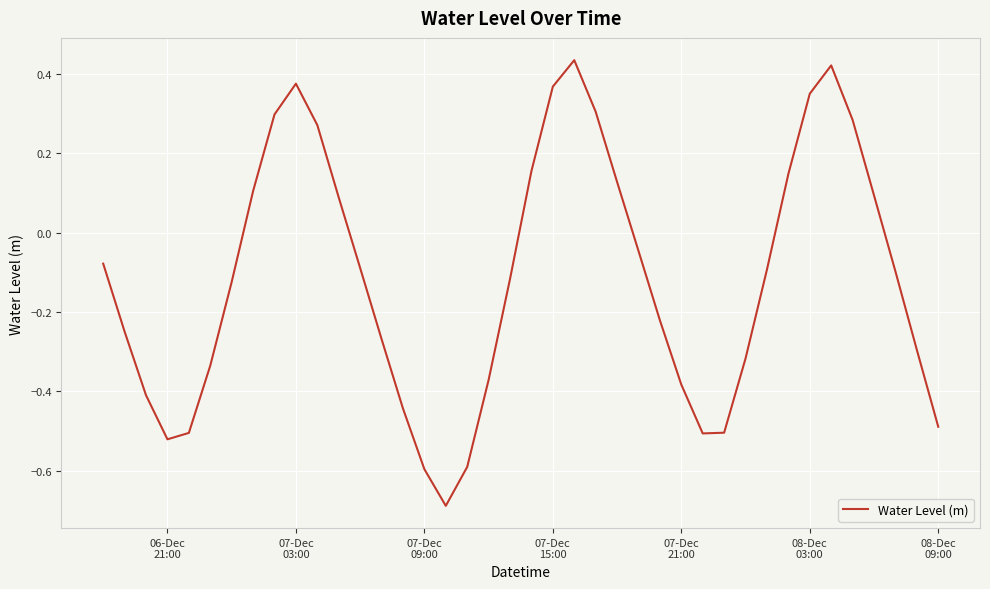

What is the minimum value shown in the chart?

-0.7